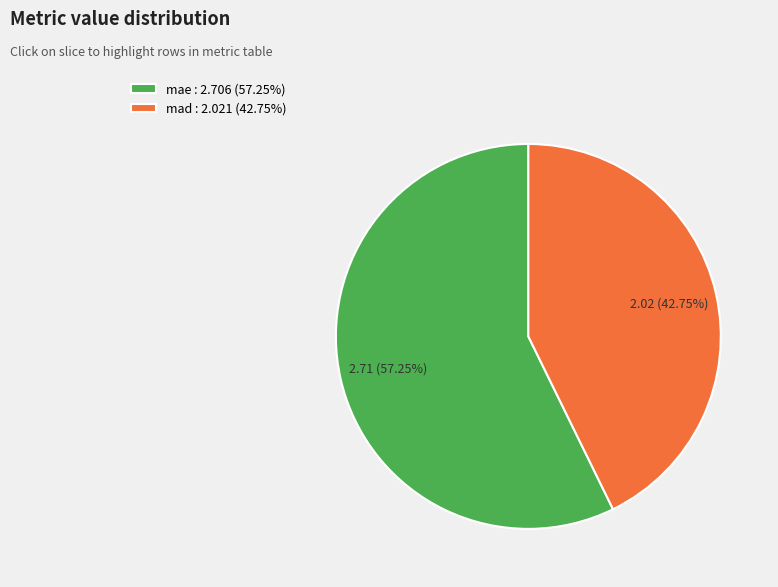

What is the smallest slice in the pie chart?

mad